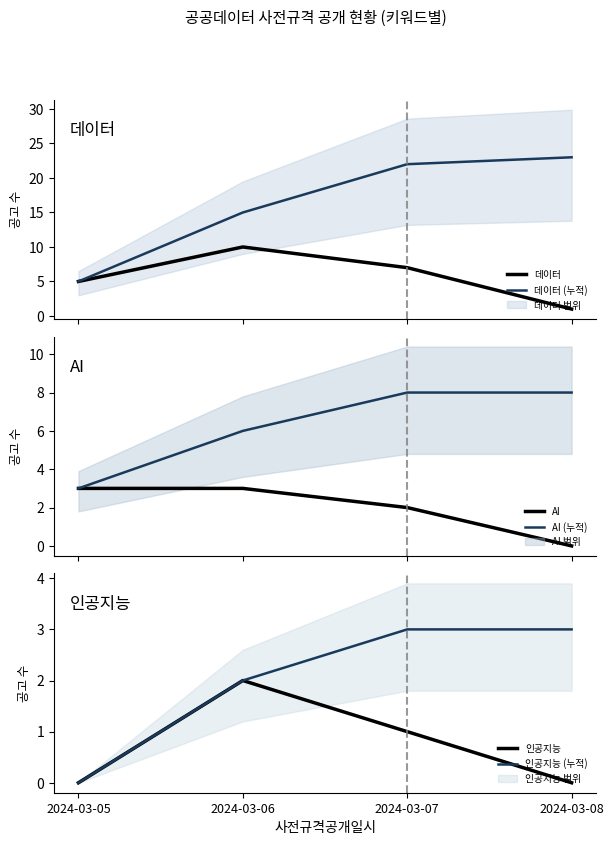

How many lines are shown in the chart?

6